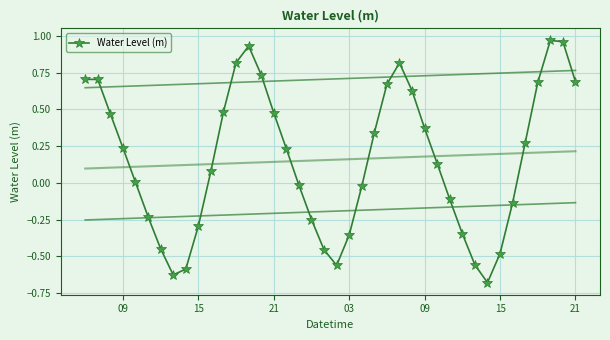

How many values are below zero?

17